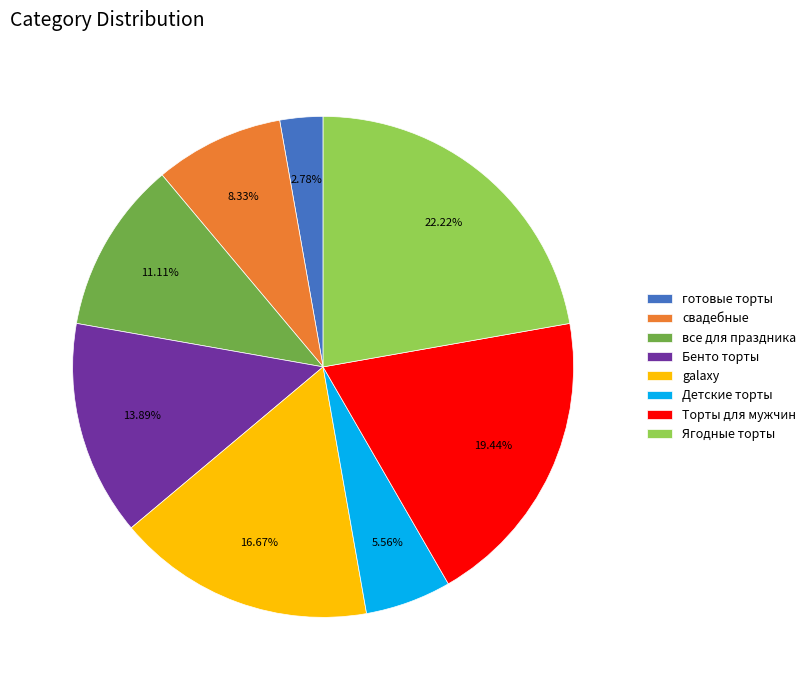

What is the smallest slice in the pie chart?

готовые торты